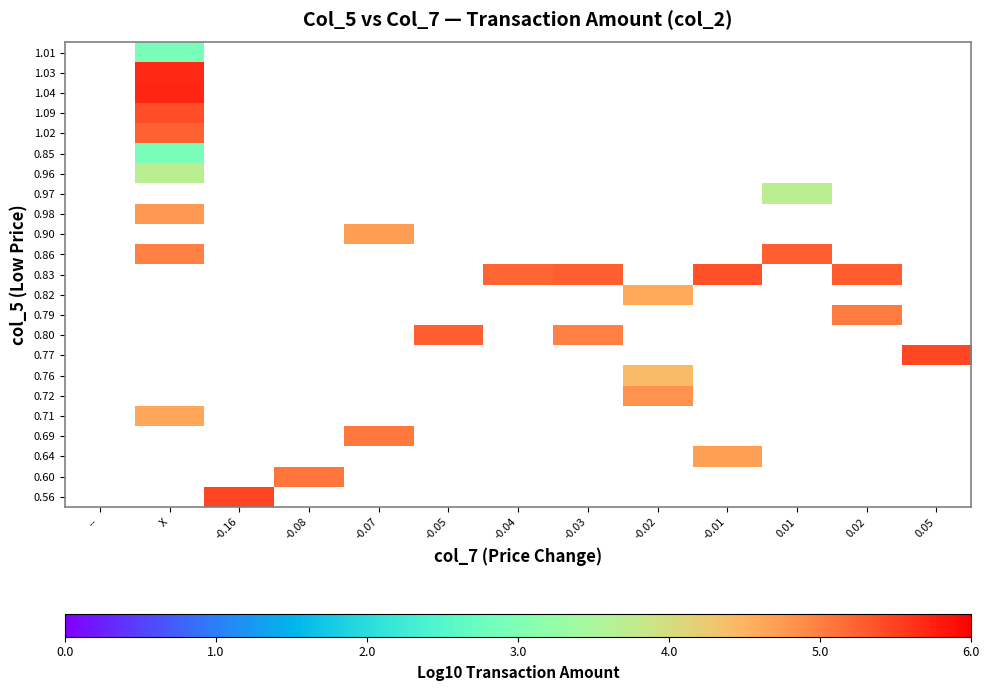

What is the approximate value of 0.76 at -0.02?

4.4